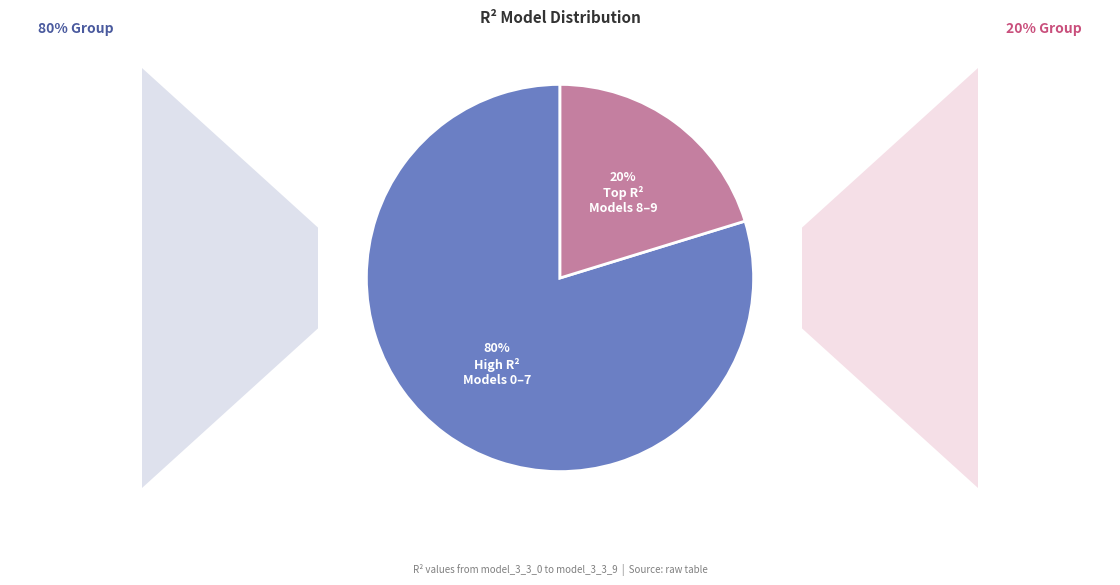

To the nearest percent, what is the average slice percentage?

50%